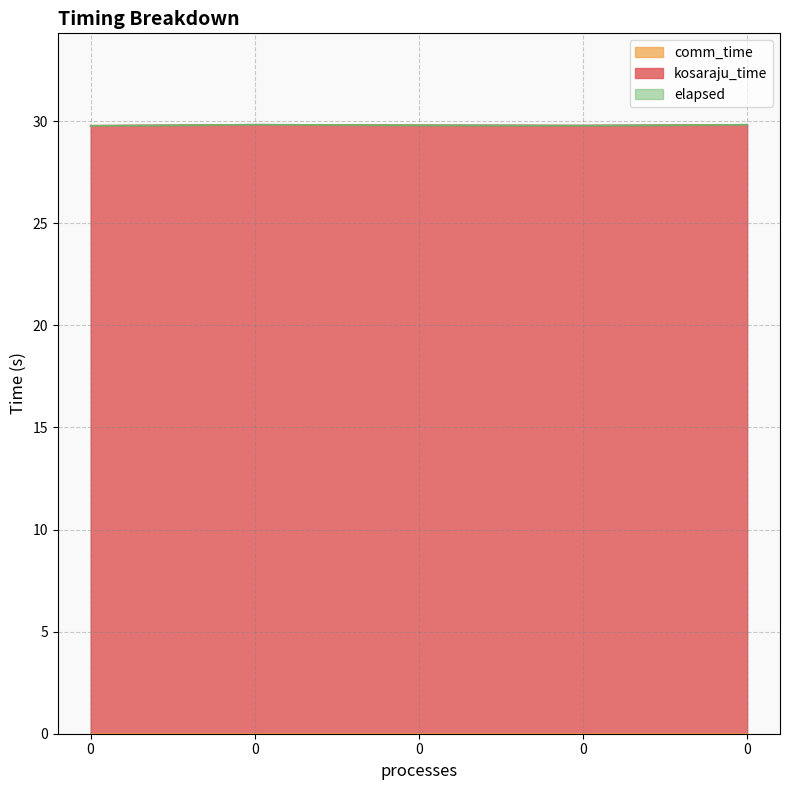

Rank the categories by elapsed value from highest to lowest.

0, 0, 0, 0, 0